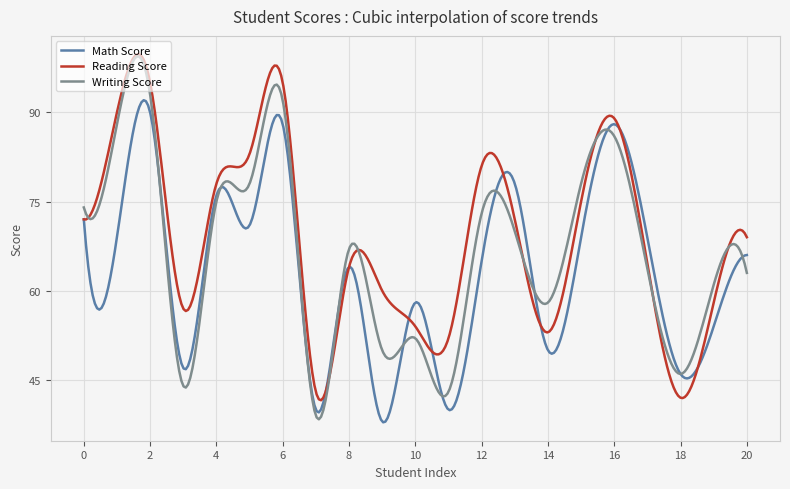

What is the maximum value for Writing Score?

99.4